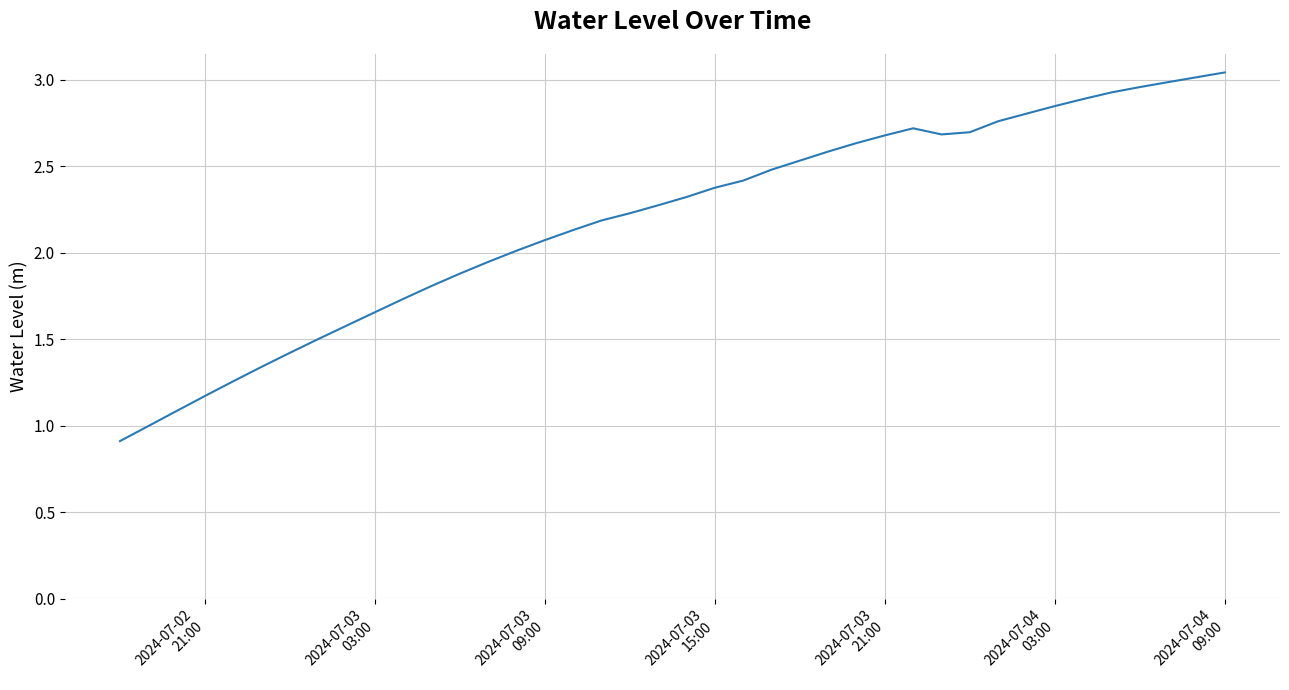

What is the minimum value shown in the chart?

0.9